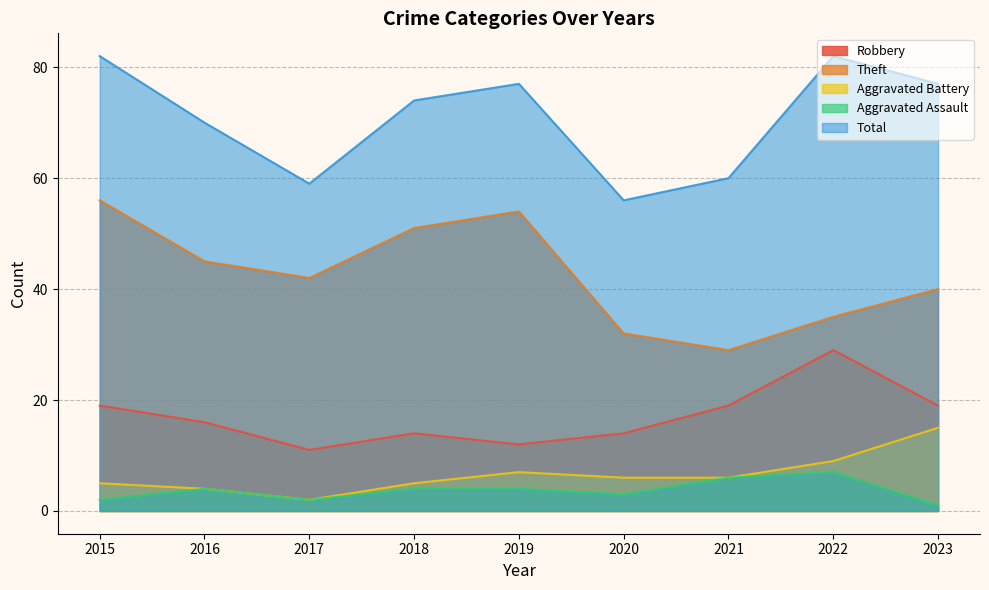

Count the Robbery values in the range 14 to 19.

6